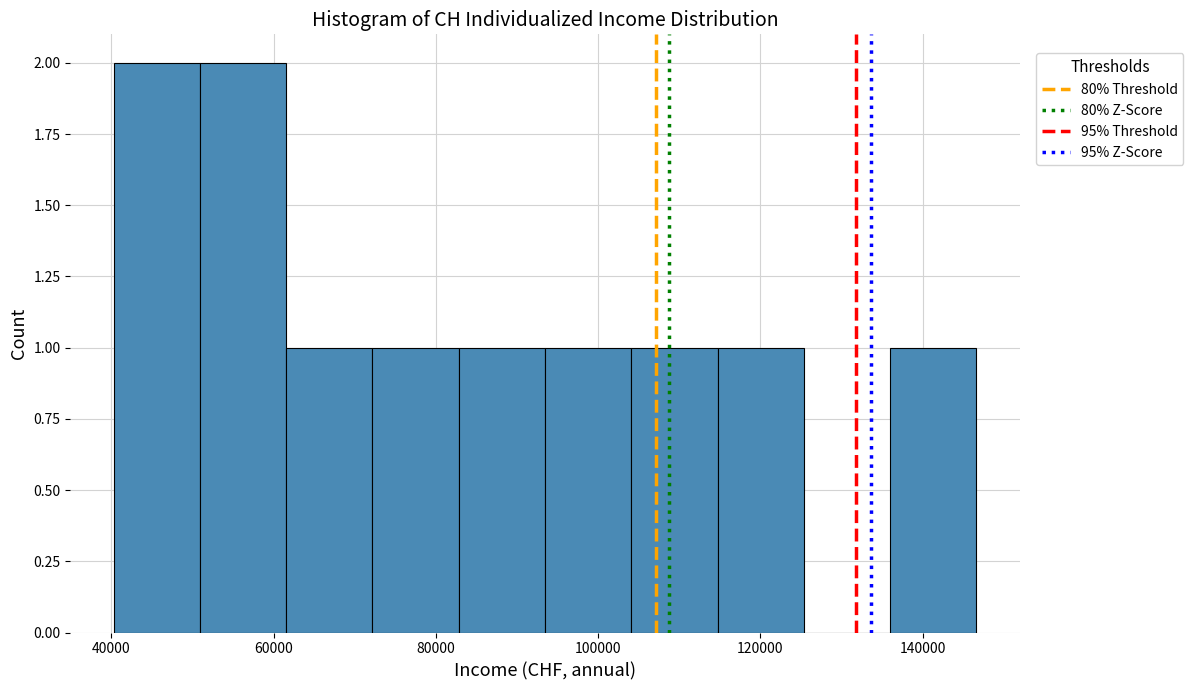

Reading left to right, list every bar in this chart as the range it spans on the x-axis followed by its height. Neither the bar edges nor the heights are printed on the chart, so give them approximately, as read against the axes.

40000 to 50000: 2
50000 to 62000: 2
62000 to 72000: 1
72000 to 82000: 1
82000 to 94000: 1
94000 to 104000: 1
104000 to 114000: 1
114000 to 126000: 1
126000 to 136000: 0
136000 to 146000: 1